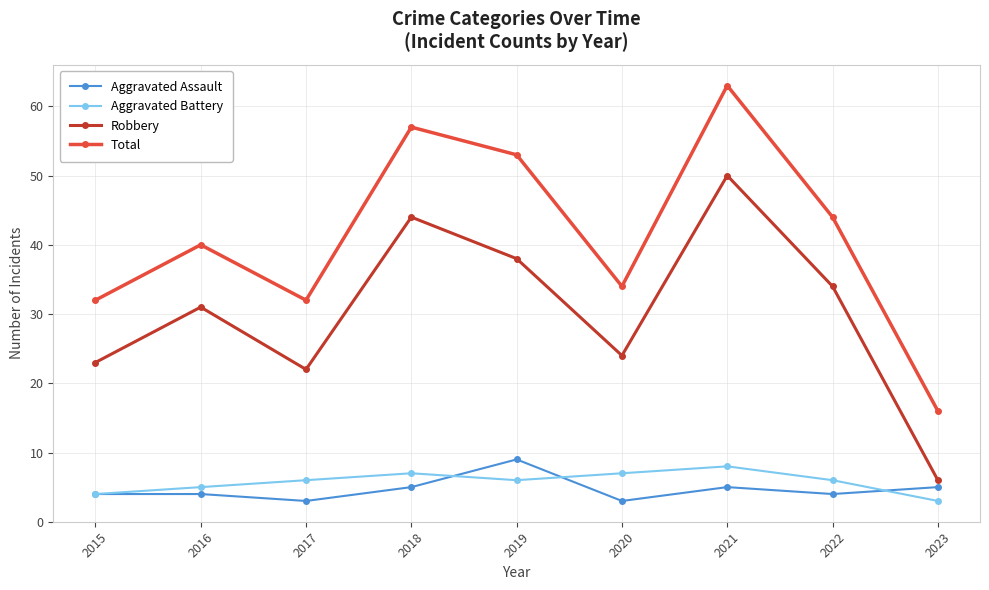

At which category does the chart reach its peak across all series?

2021